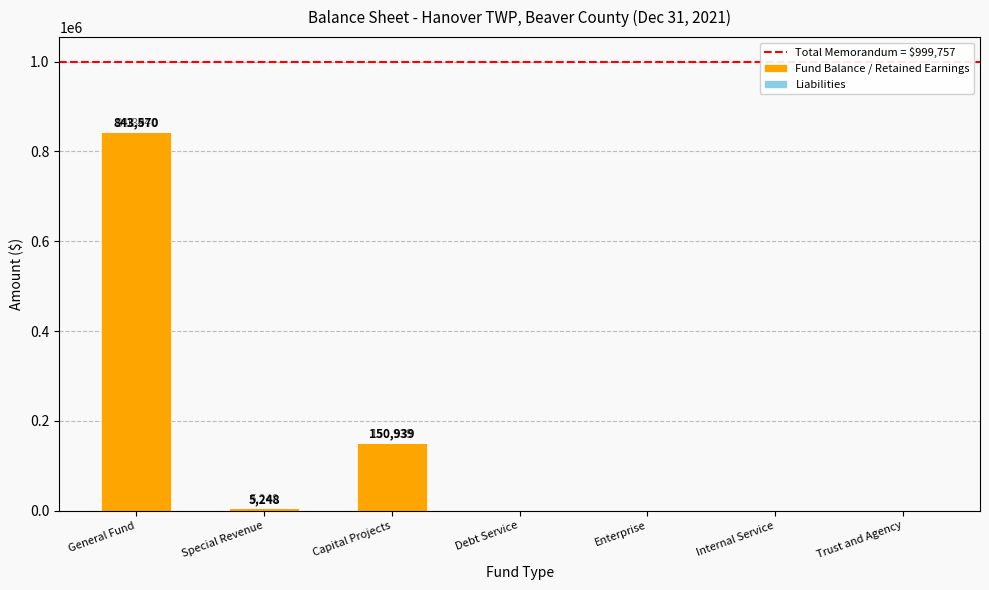

Are the bars grouped side by side (vs. stacked)?

No